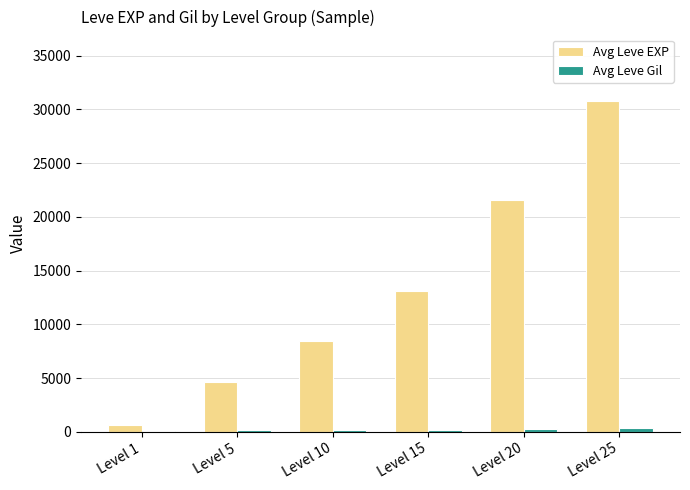

At which category is the sum across all series the highest?

Level 25